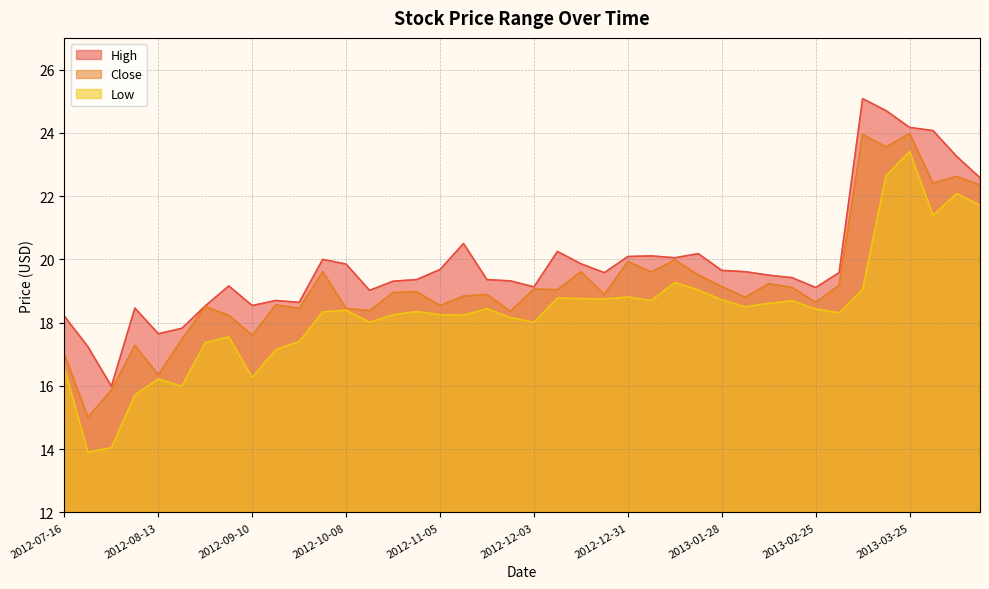

Is it true that High equals 30.8 at 2012-09-24?

False